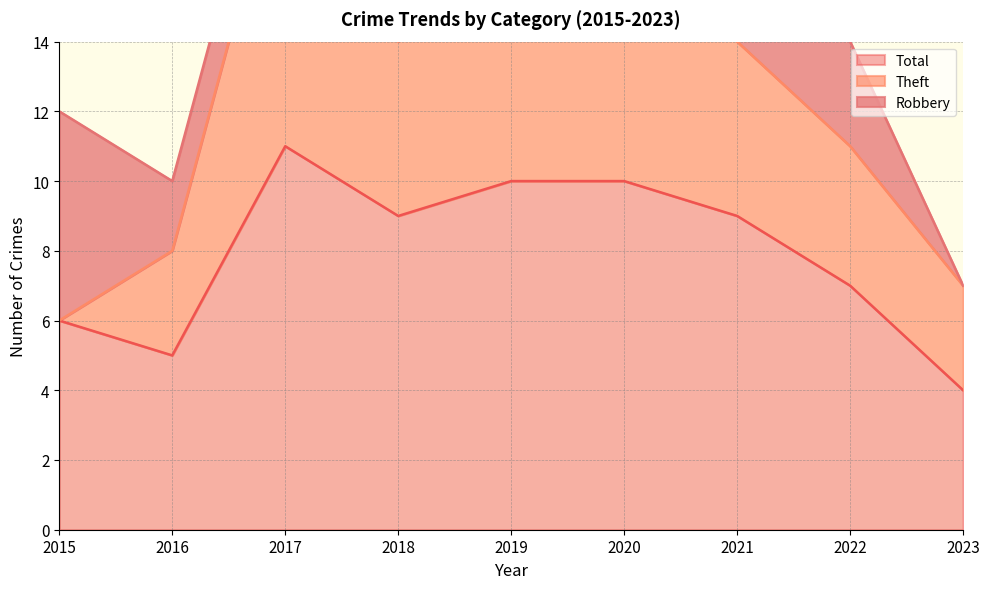

What is the difference between the maximum and minimum values in the Robbery series?

6